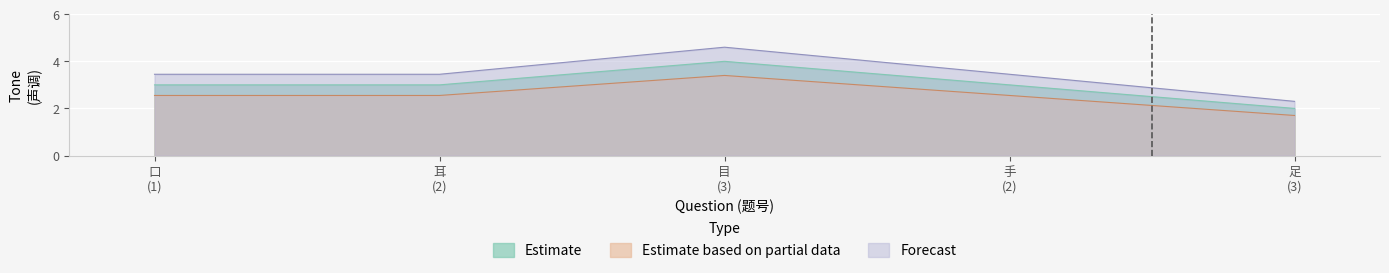

True or false: Estimate based on partial data has a value of 1.1 at 目 (3).

False